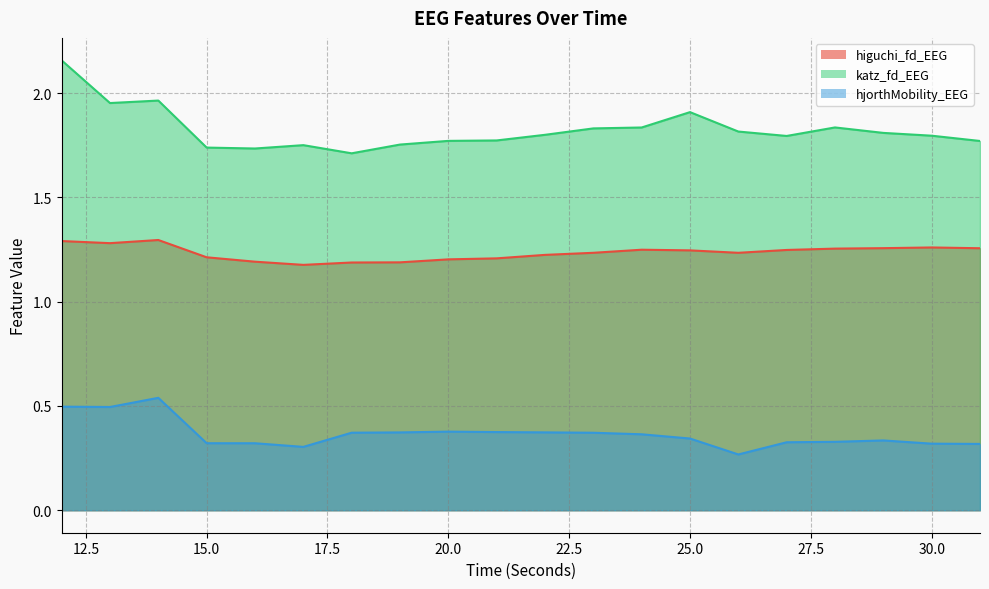

At which category does hjorthMobility_EEG reach its first local peak?

14